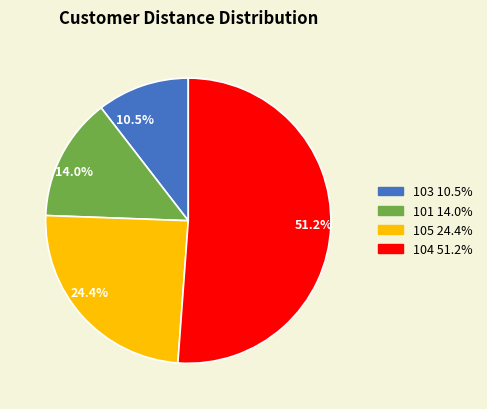

To the nearest percent, what is the combined percentage of 103 and 101?

24%